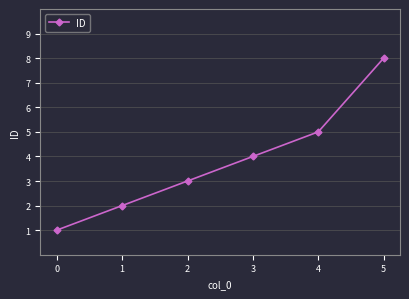

Reading left to right, list all the values displayed in this chart.

1	2	3	4	5	8